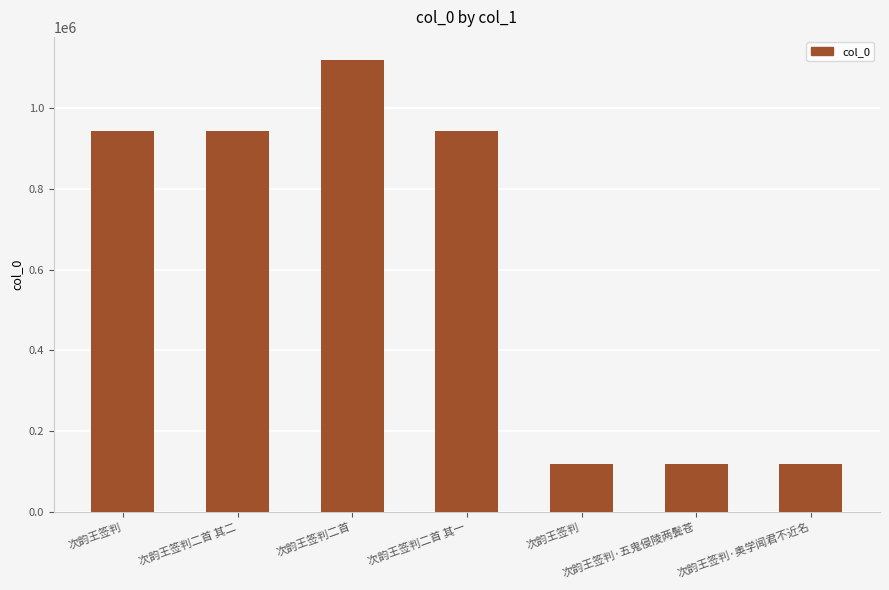

What value does the data have at 次韵王签判二首 其二, to the nearest 10?

943150